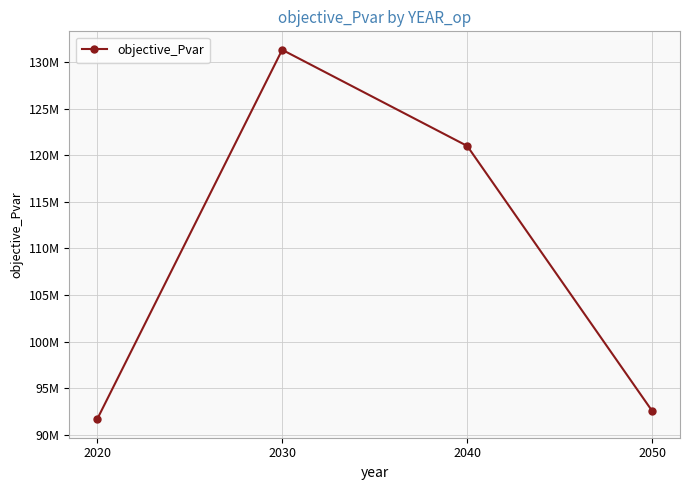

Between 2050 and 2020, which is larger?

2050